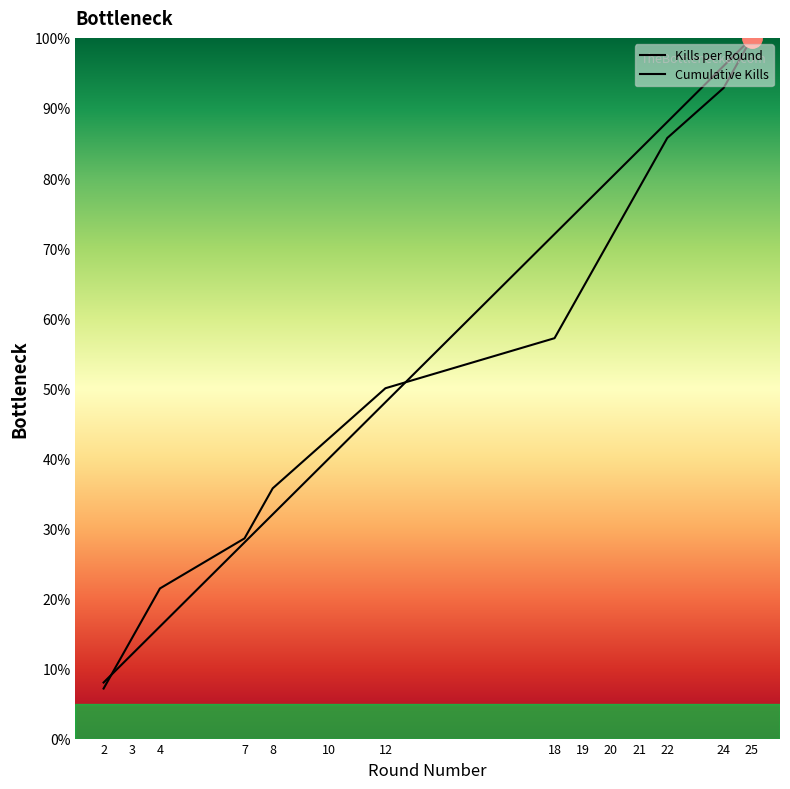

What is the difference between the highest and lowest values at 22?

2.3